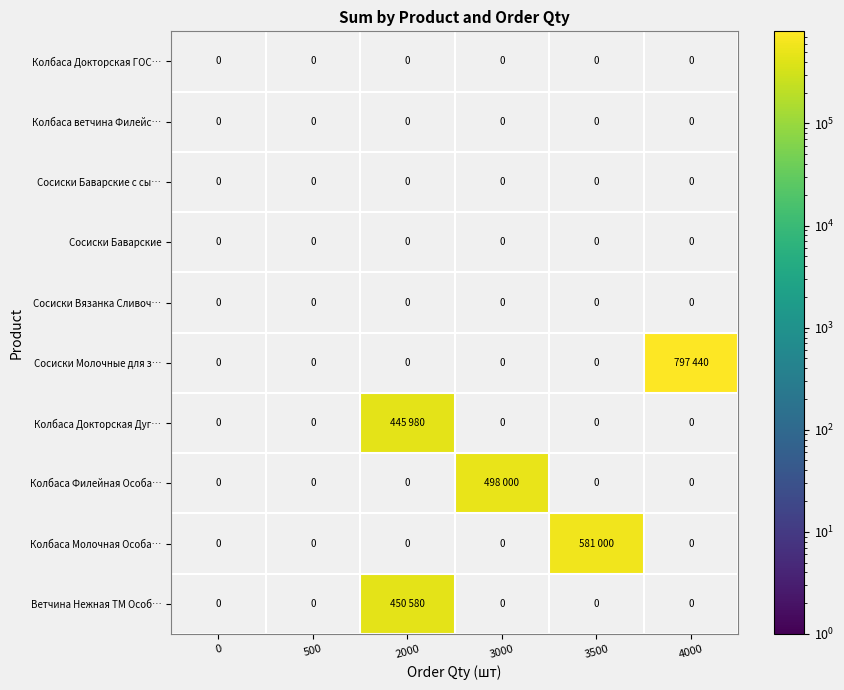

How many series are shown in this chart?

10